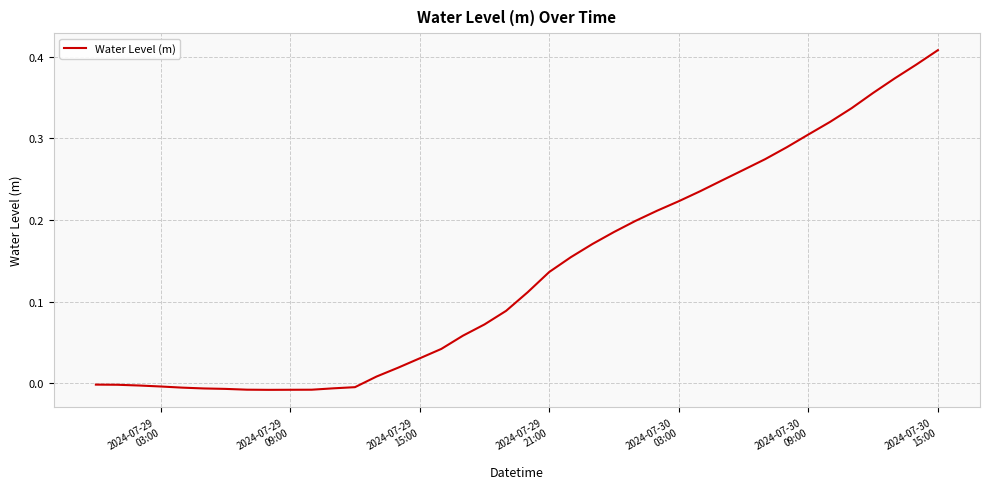

Does the chart display data point markers on the line(s)?

No